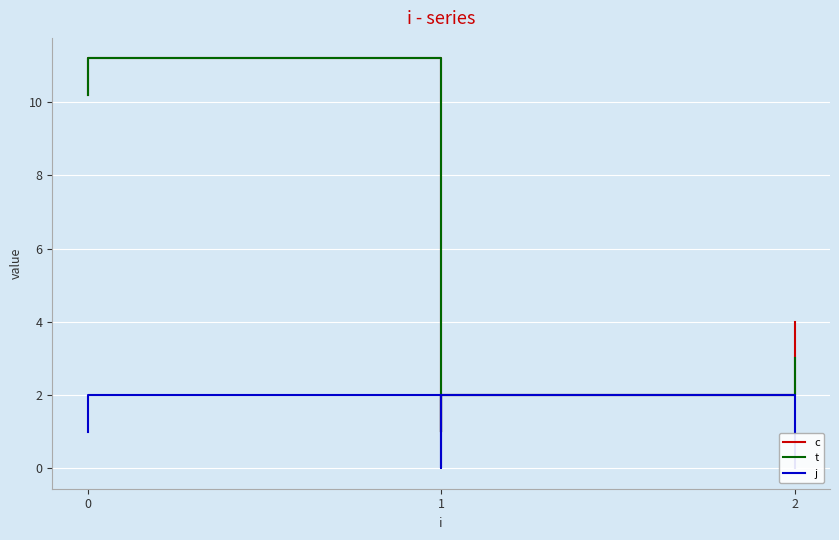

Does the chart display data point markers on the line(s)?

No